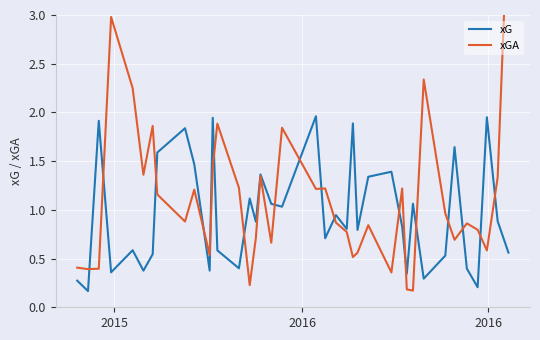

True or false: xG has a value of 1.4 at 21.

False